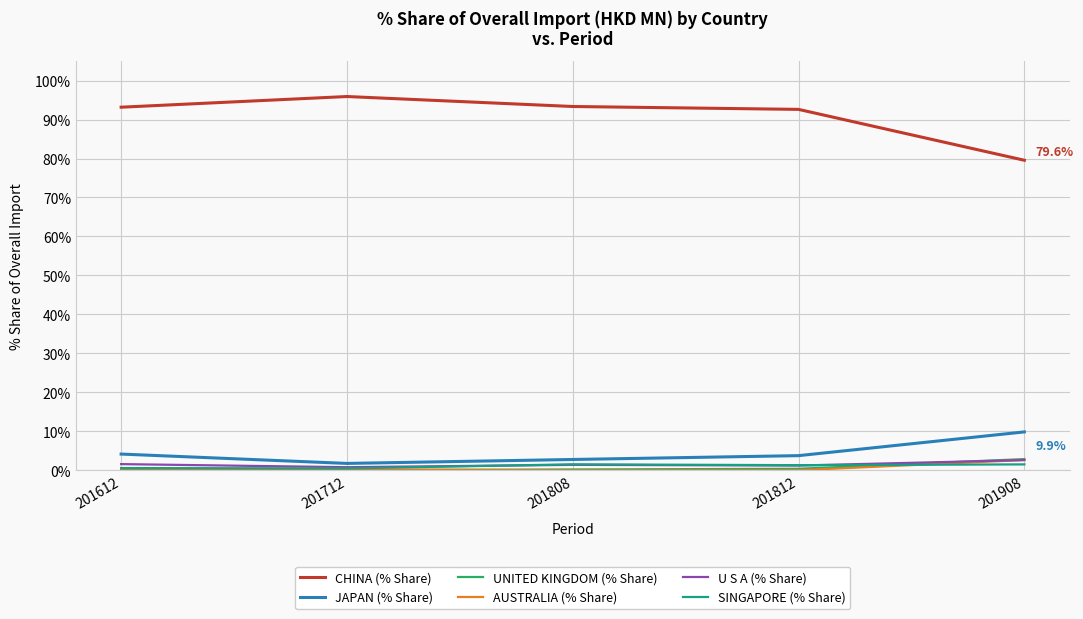

In U S A (% Share), how many points are lower than both neighbors (excluding endpoints)?

2